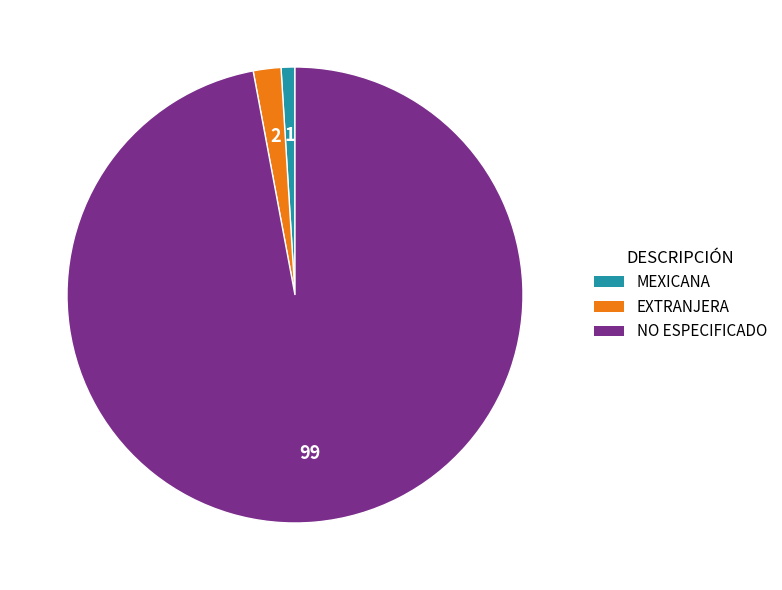

Which category accounts for the majority?

NO ESPECIFICADO